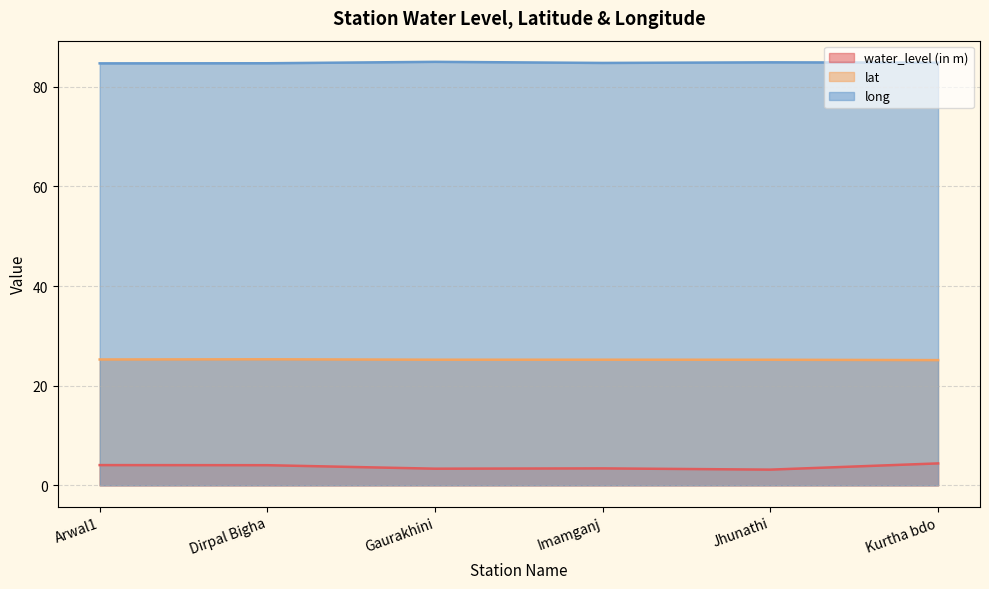

True or false: long and water_level (in m) intersect in this chart.

False